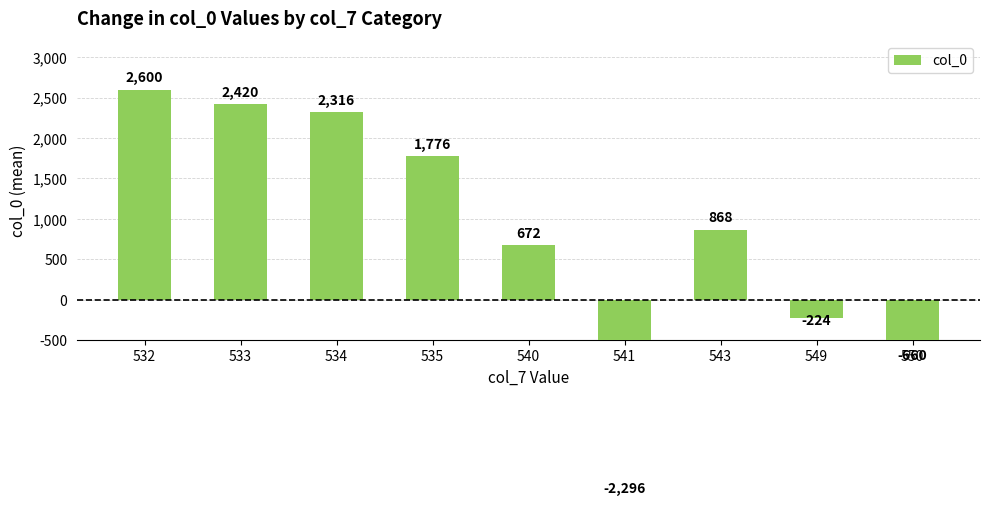

List the labels in order of value, largest first.

532, 533, 534, 535, 543, 540, 549, 550, 541